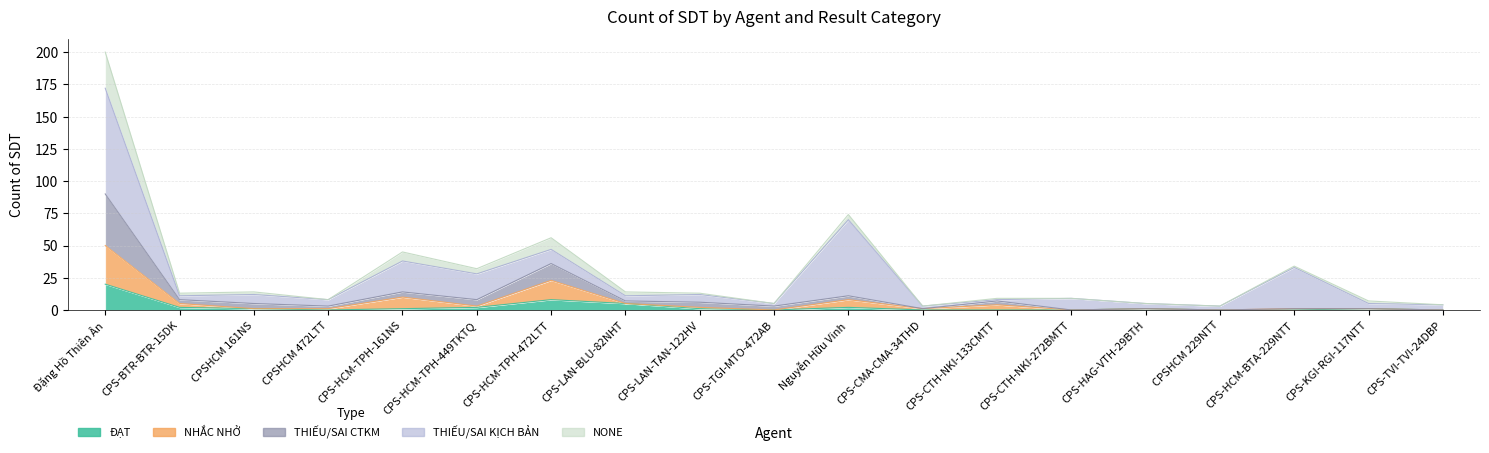

Where is the first local maximum for ĐẠT?

CPS-HCM-TPH-472LTT